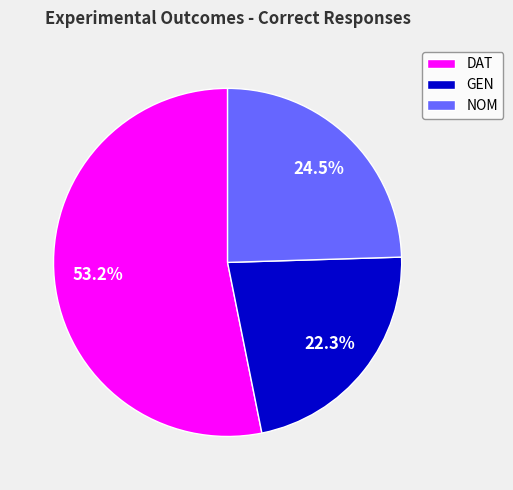

Between GEN and DAT, which is larger?

DAT